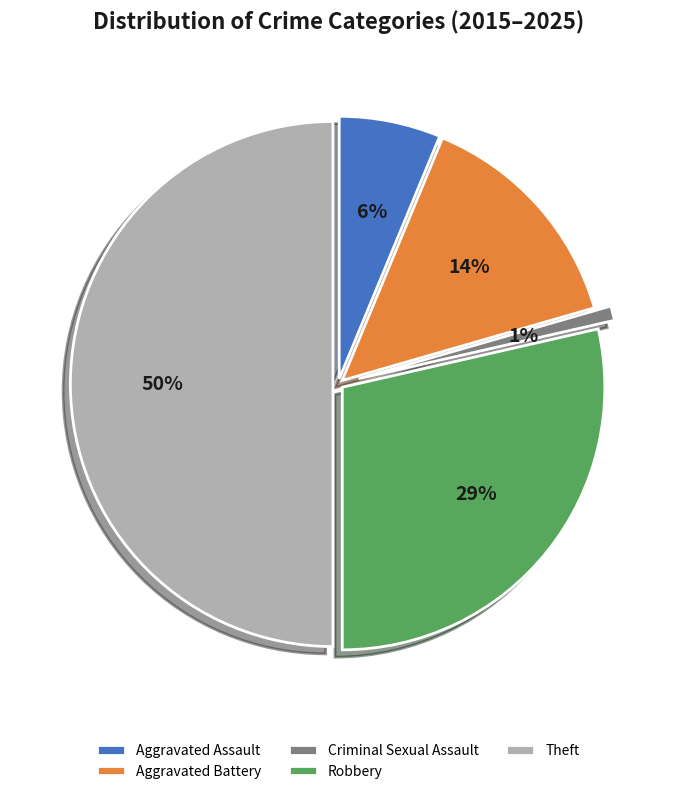

The Robbery slice represents 39% of the pie. True or false?

False